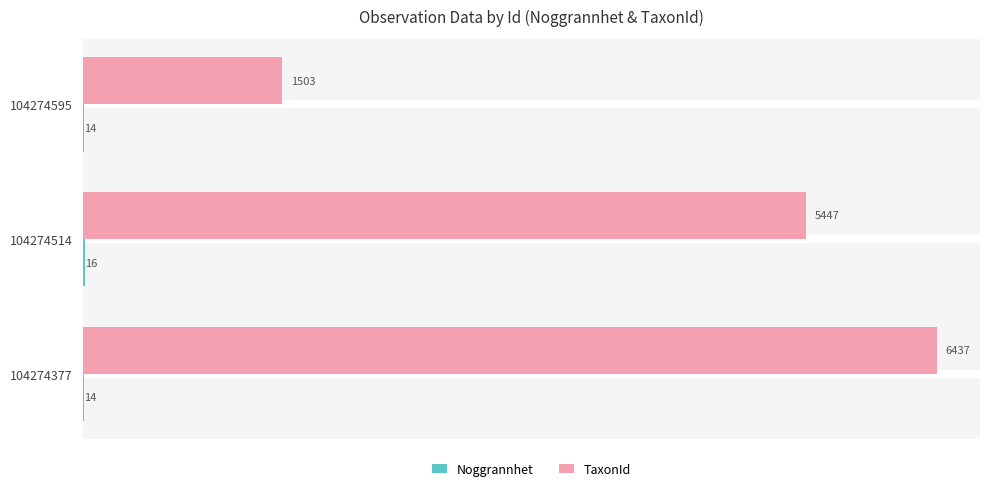

What is the maximum value for TaxonId?

6437